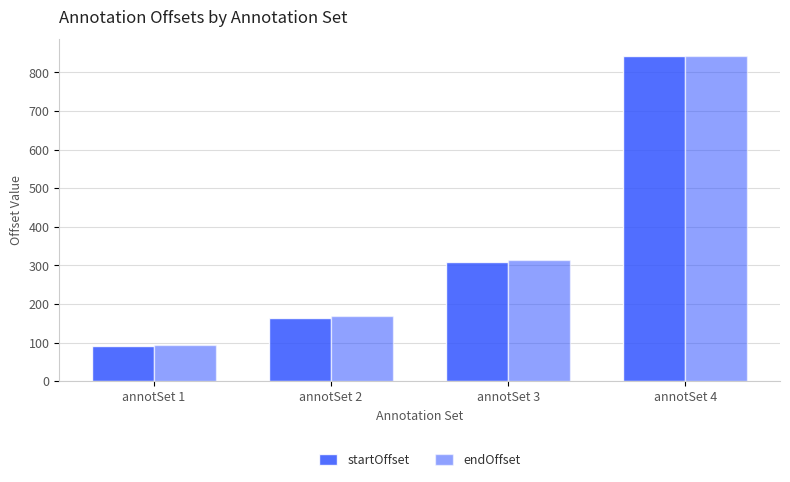

Rank the series by their average value, from lowest to highest.

startOffset, endOffset